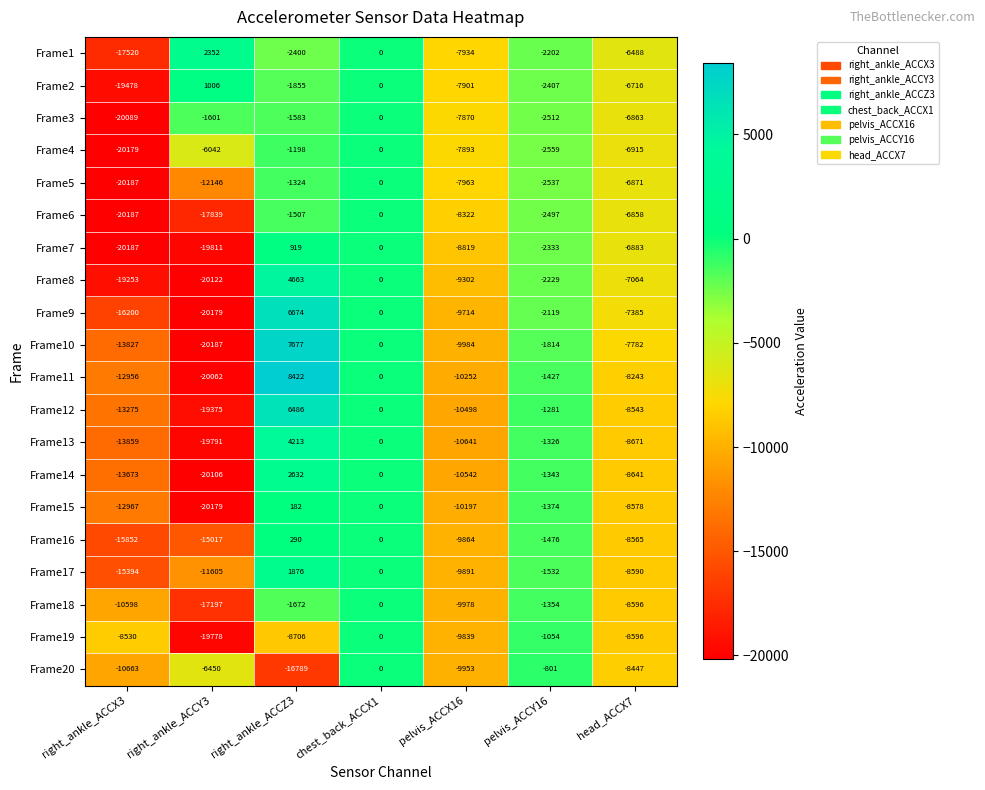

What is the difference between the second highest and second lowest values in the Frame2 series?

7901